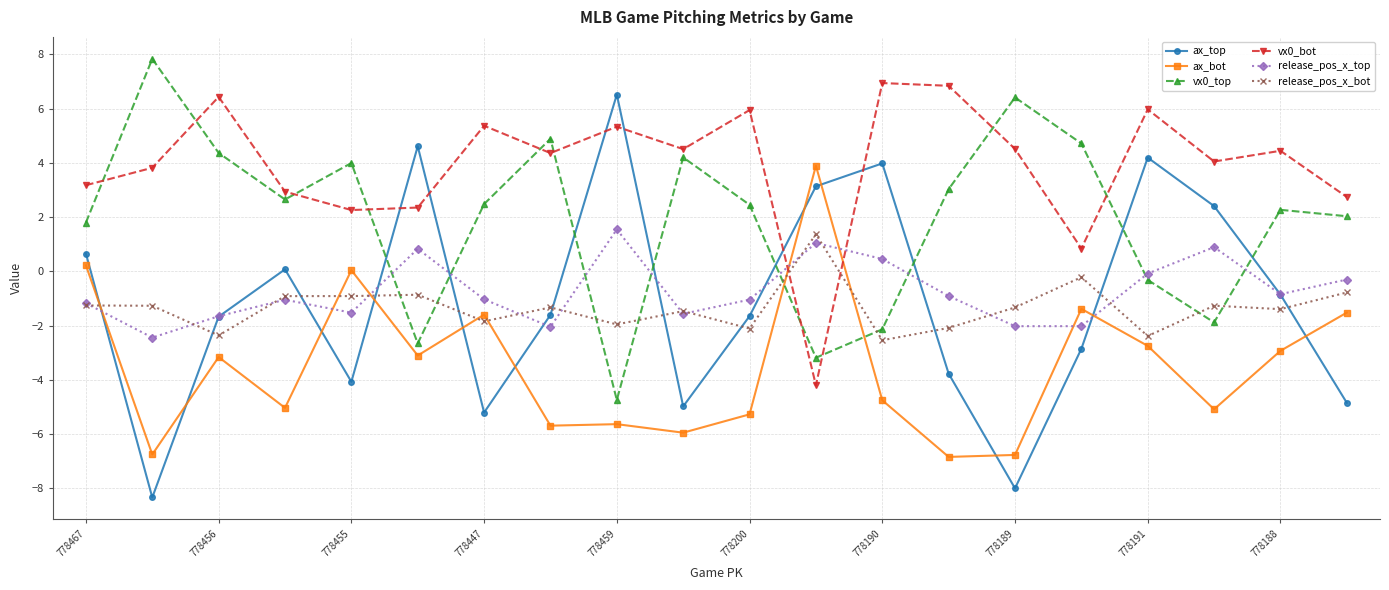

What is the average value of the vx0_bot series?

3.9